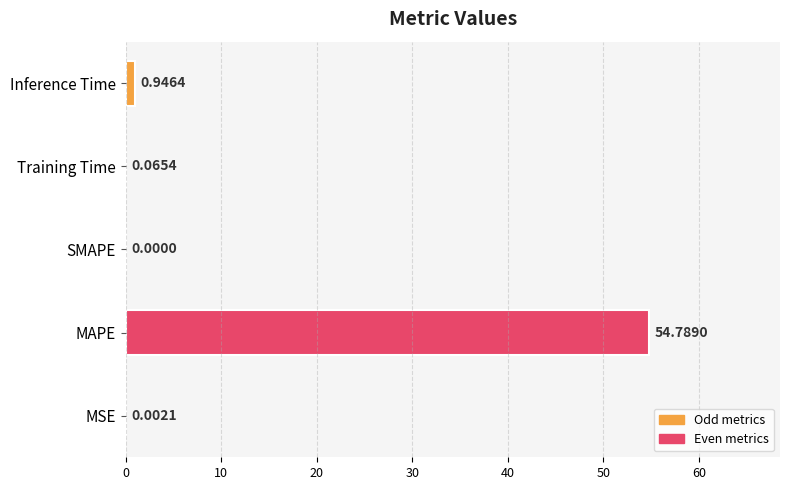

At which label is the value closest to 27?

Inference Time